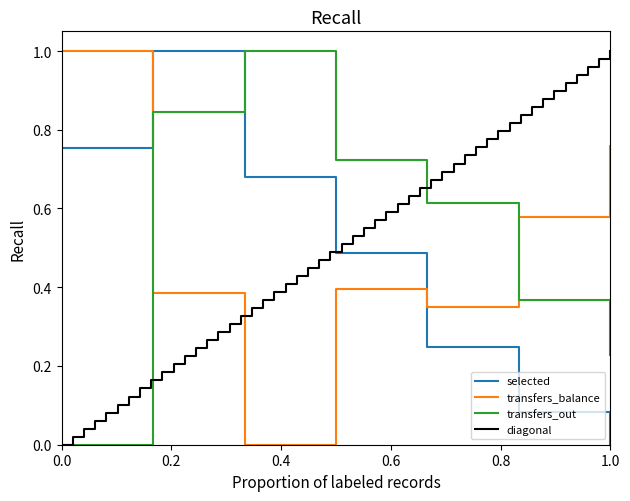

Rank the categories by transfers_out value from lowest to highest.

1, 7, 6, 5, 4, 2, 3